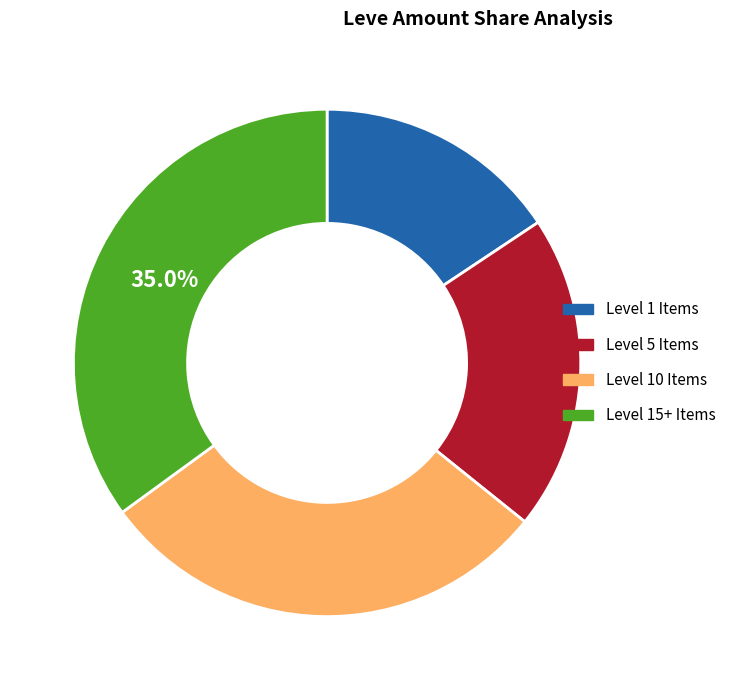

Is Level 5 Items the majority of the pie?

No